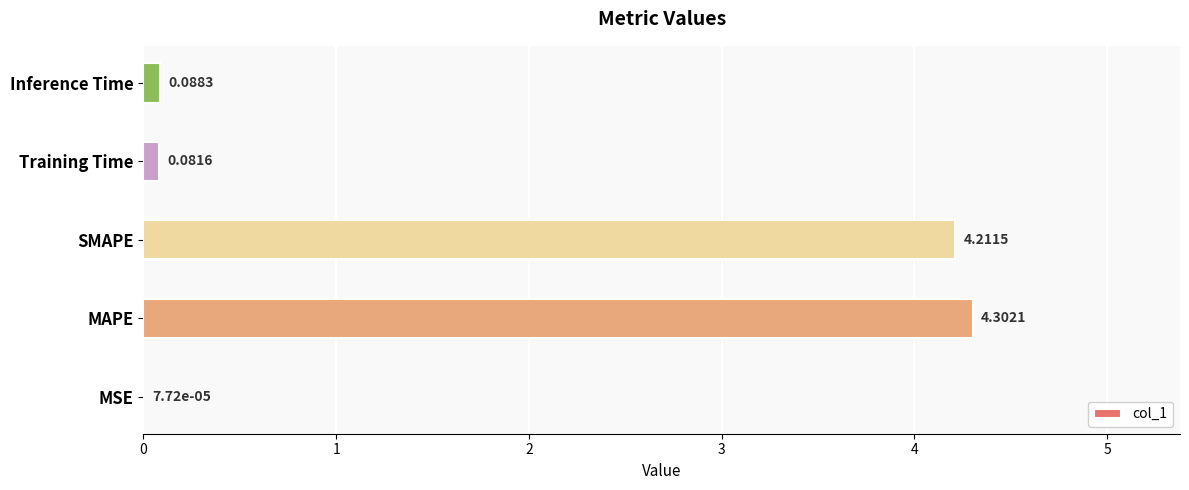

Are the bars horizontal?

Yes